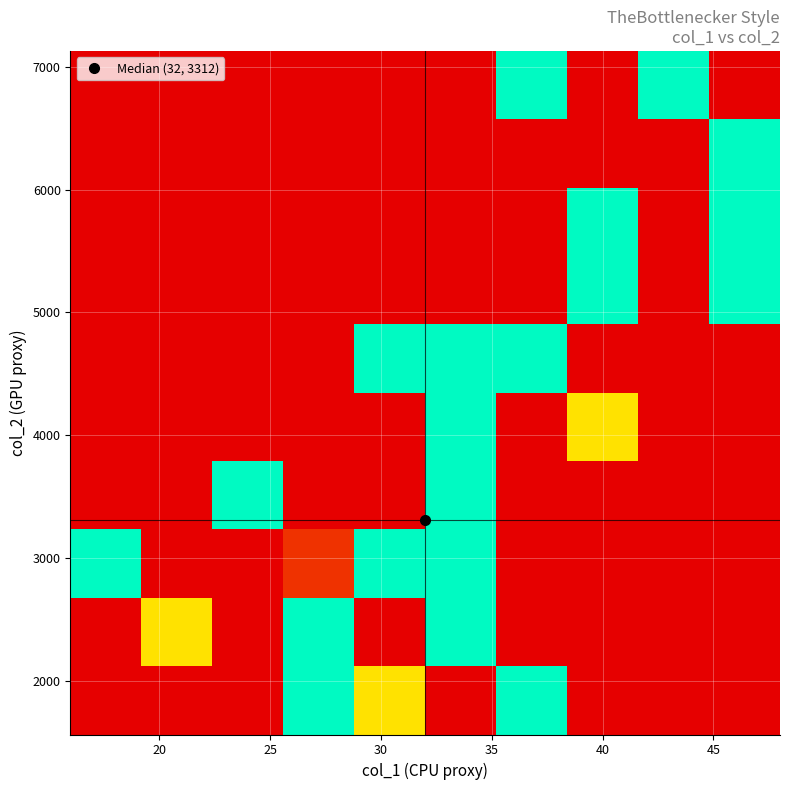

How many categories are shown in the chart?

10